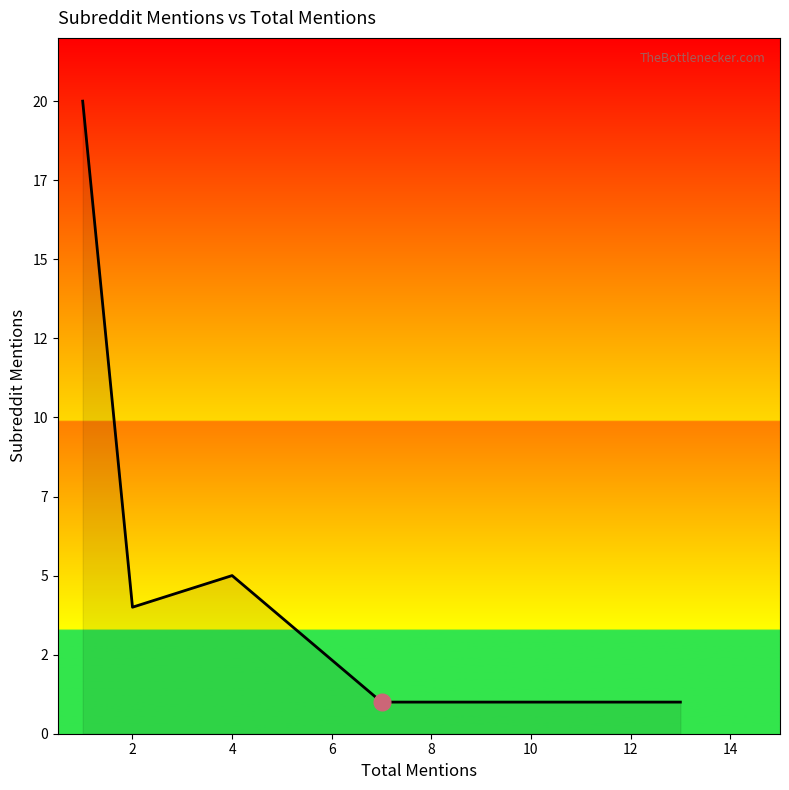

What is the maximum value shown in the chart?

20